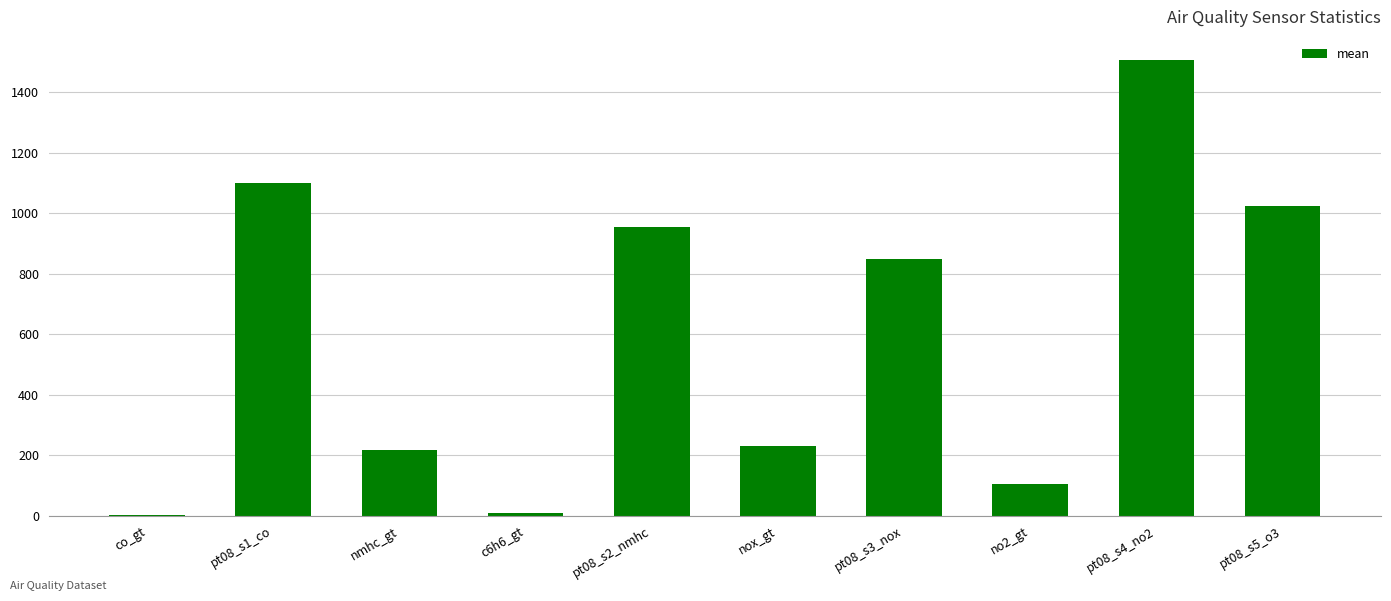

What is the ratio of the value at nmhc_gt to the value at pt08_s1_co?

0.2